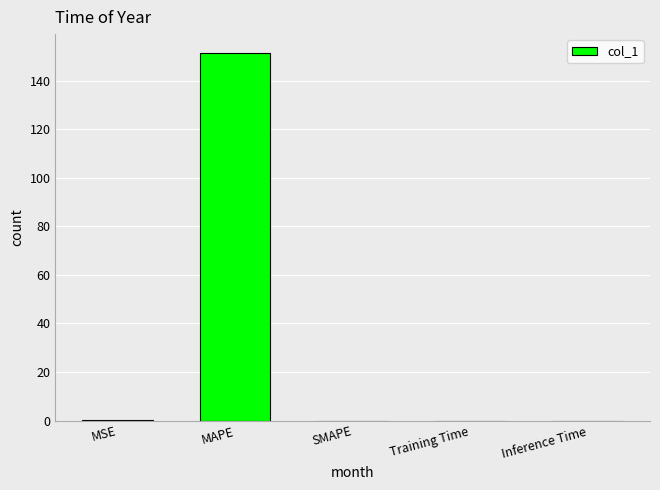

The chart shows a value of 0.0 at Inference Time. True or false?

True